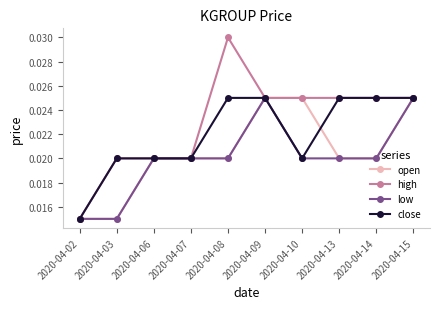

Rank the series by their average value, from highest to lowest.

high, close, open, low